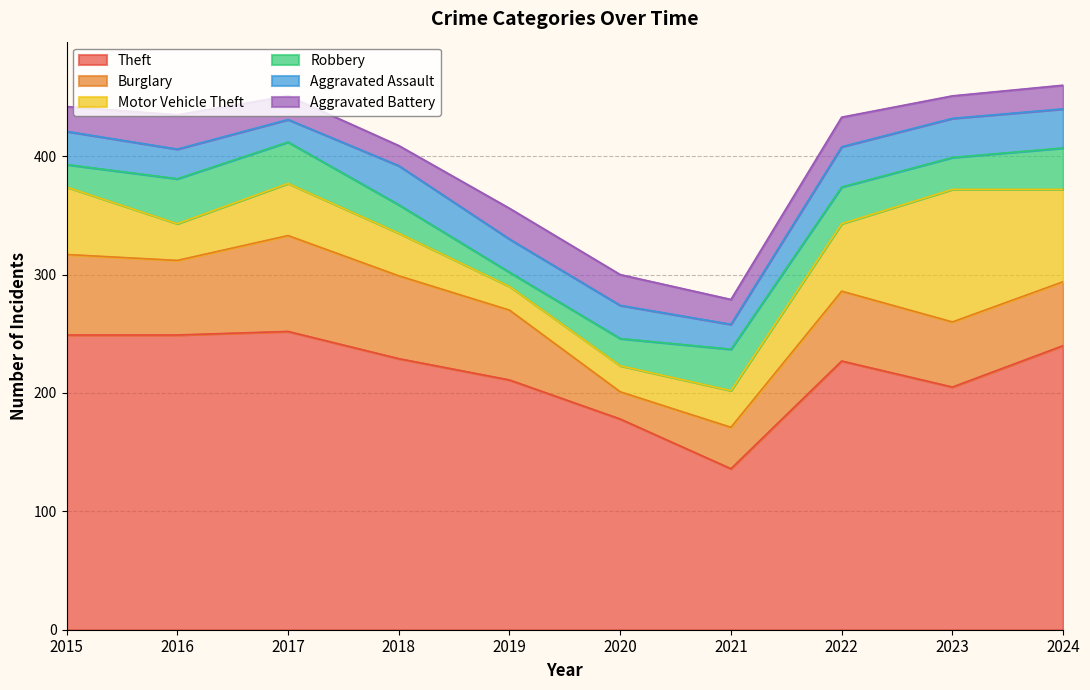

Where is the first local maximum for Motor Vehicle Theft?

2017